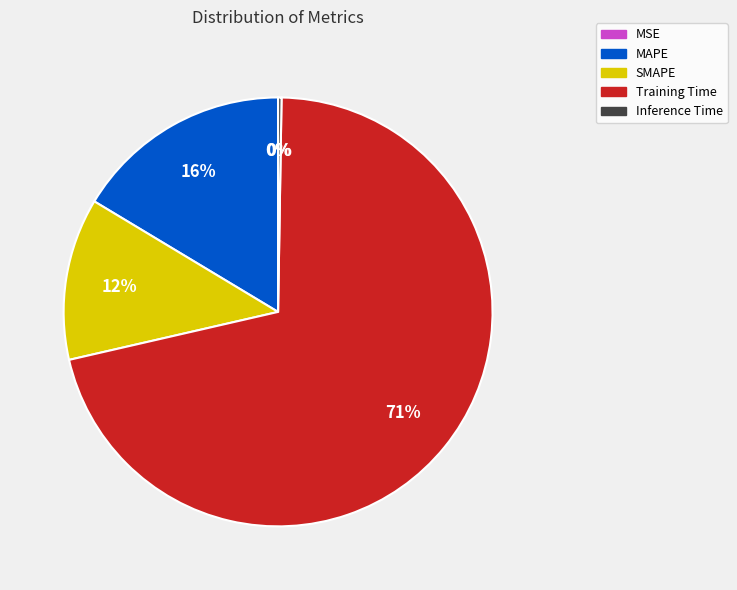

Is there any slice that represents more than half of the pie?

Yes